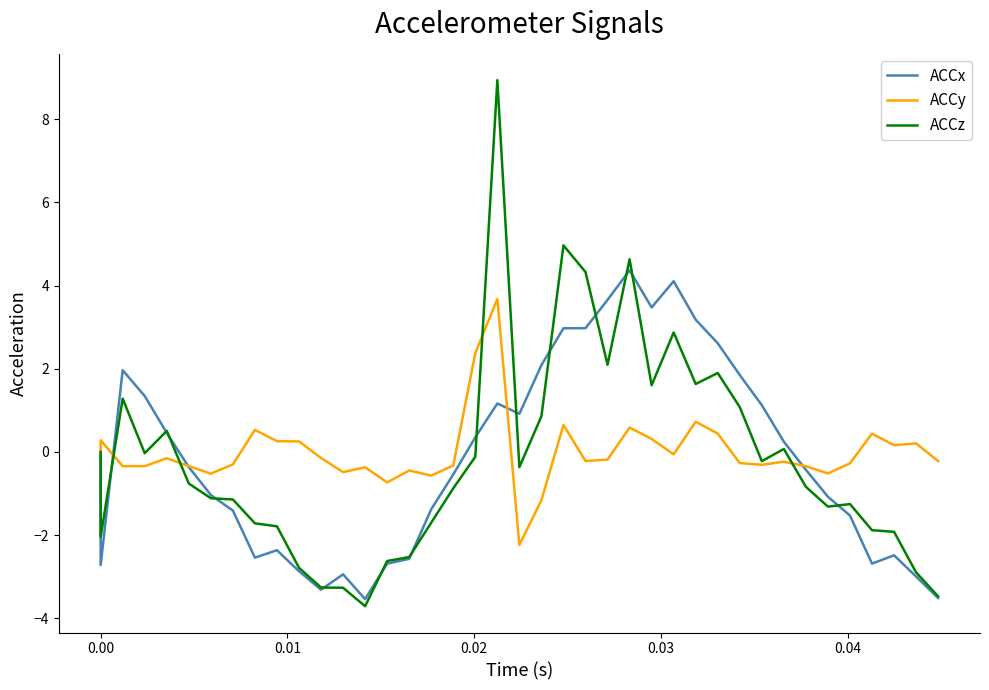

In ACCz, how many points are higher than both neighbors (excluding endpoints)?

9